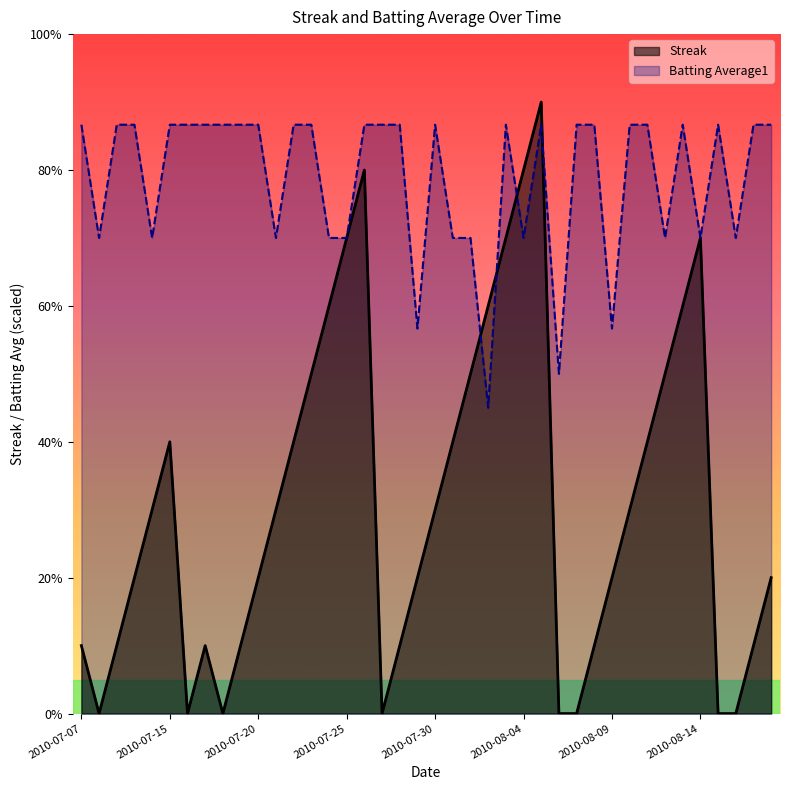

What is the difference between the maximum and second lowest values in the Streak series?

9.0